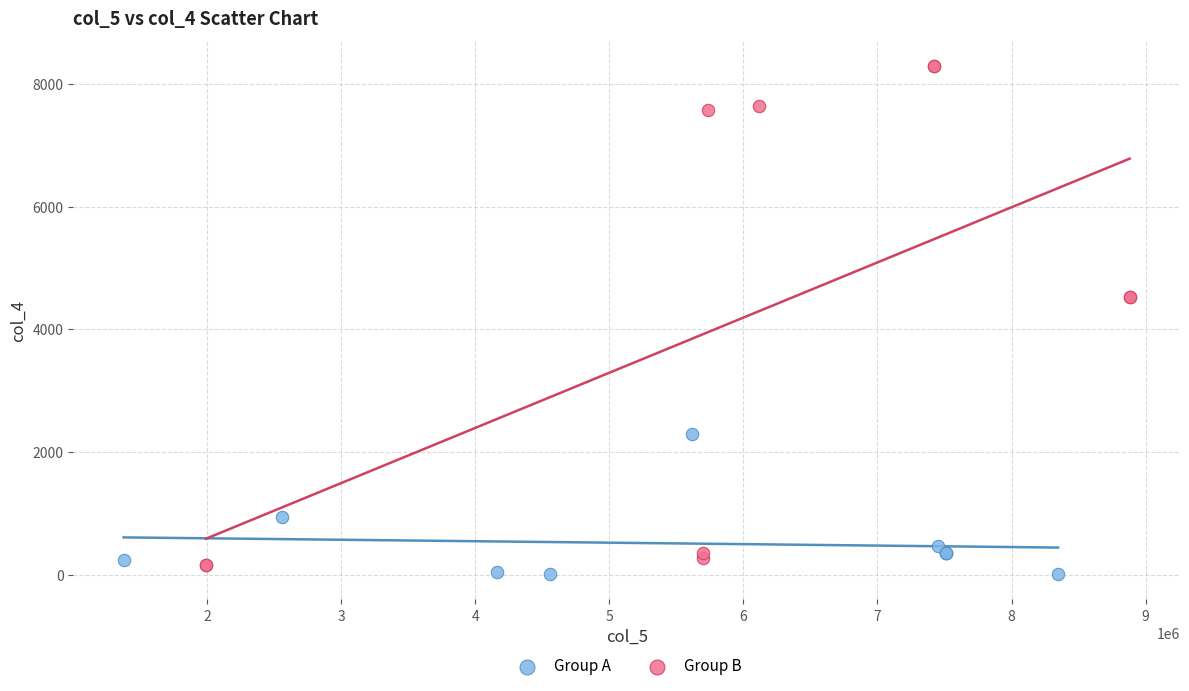

Which series reaches the maximum Y coordinate?

Group B